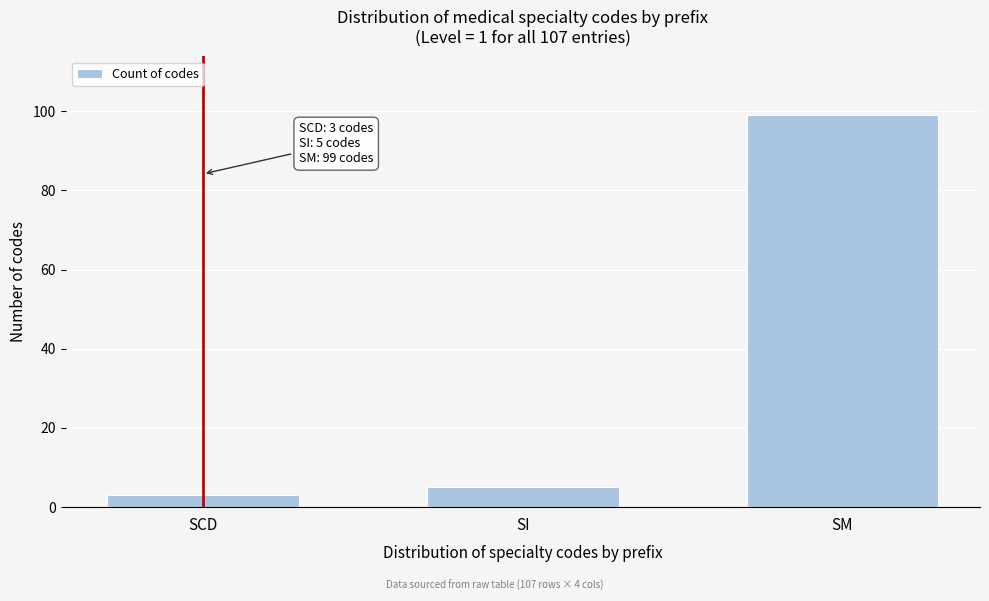

Reading left to right, list all the values displayed in this chart.

3	5	99